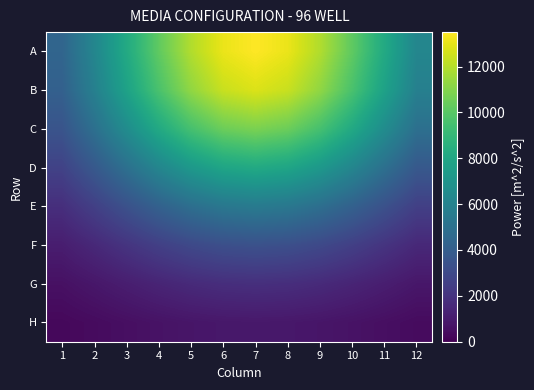

Rank the series by their maximum value, from lowest to highest.

H, G, F, E, D, C, B, A